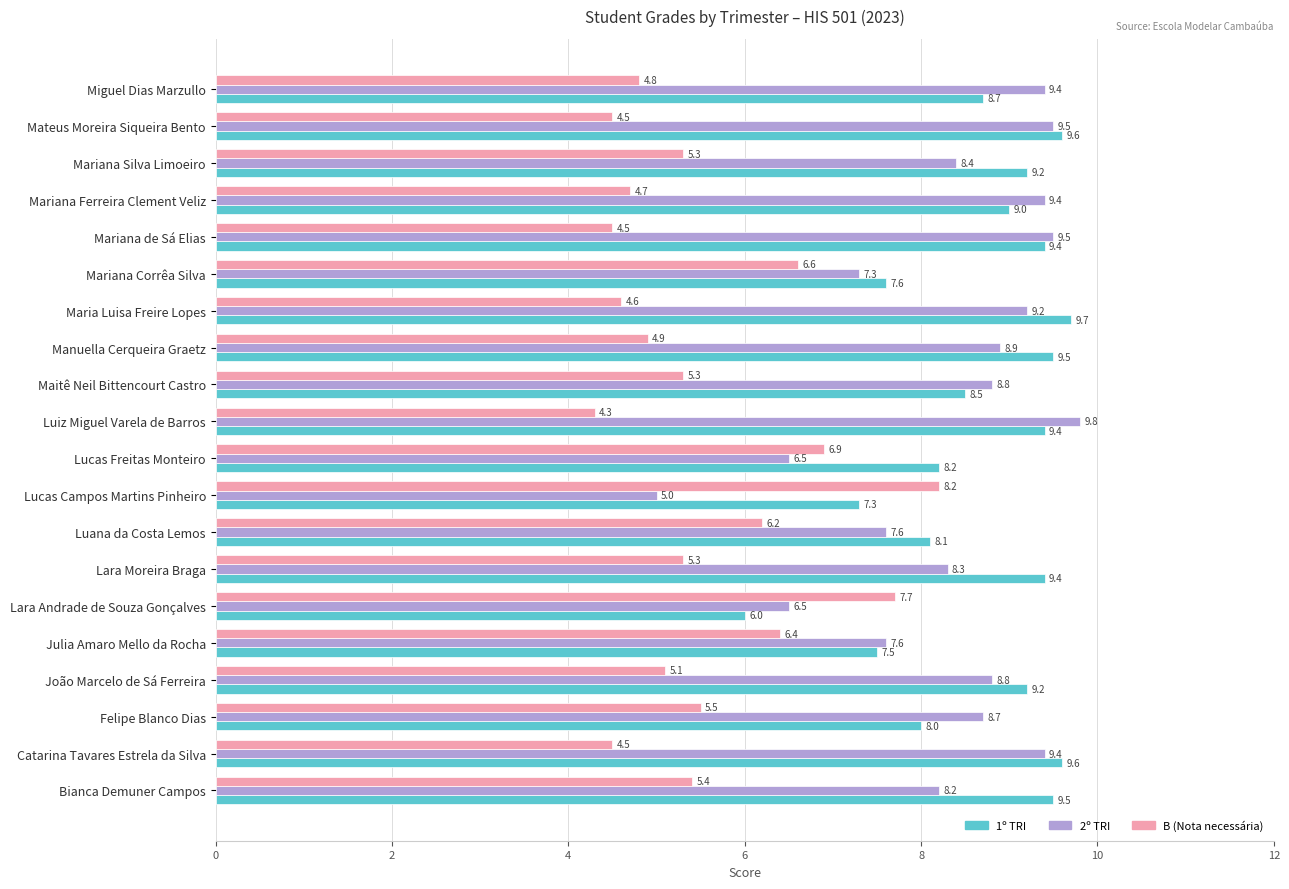

What is the minimum value shown in the chart?

4.3